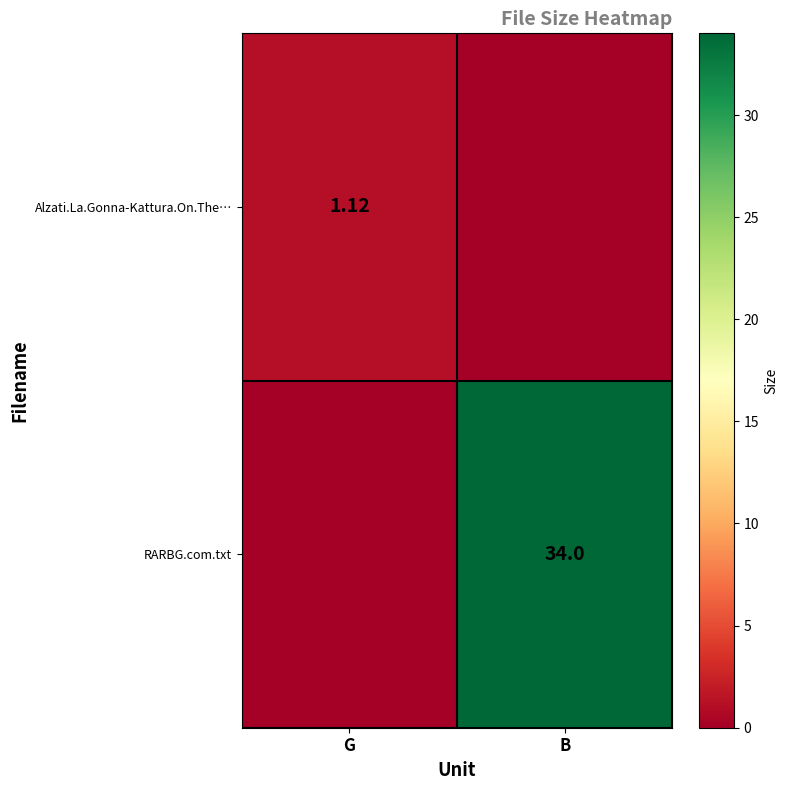

What is the sum of the RARBG.com.txt values at B and G?

34.0